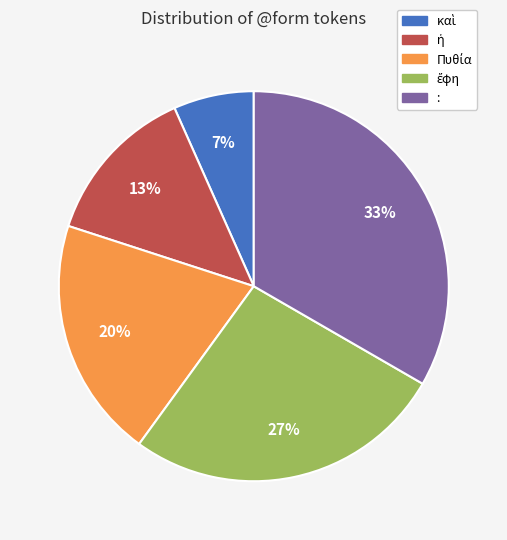

Count the number of slices in the pie.

5